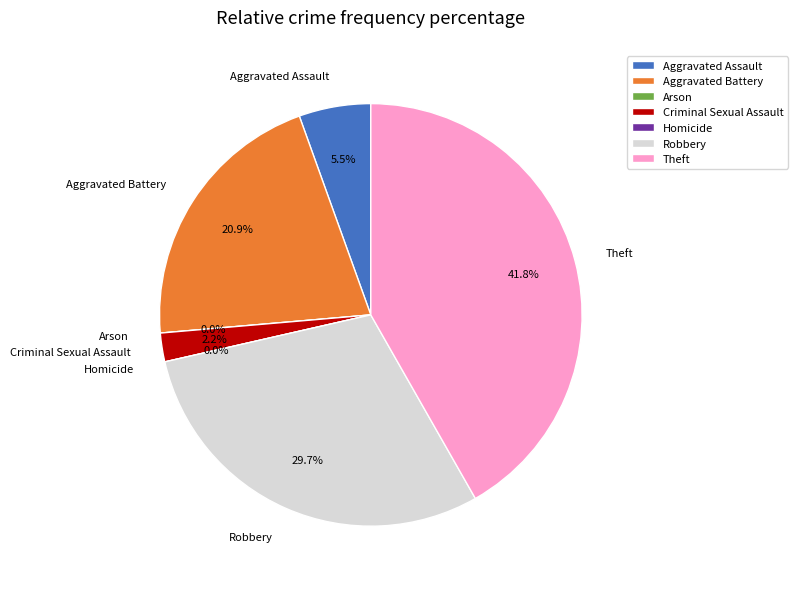

Which category has the smallest portion of the pie?

Arson